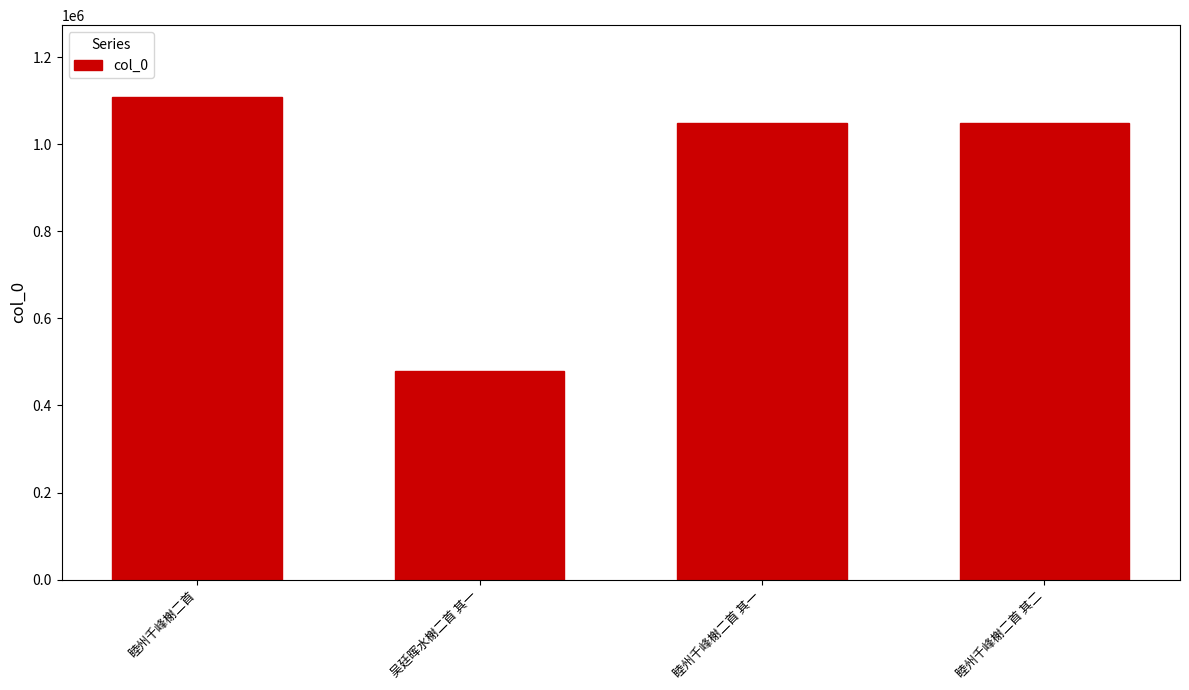

What is the difference between the values at 睦州千峰榭二首 其一 and 睦州千峰榭二首 其二?

1